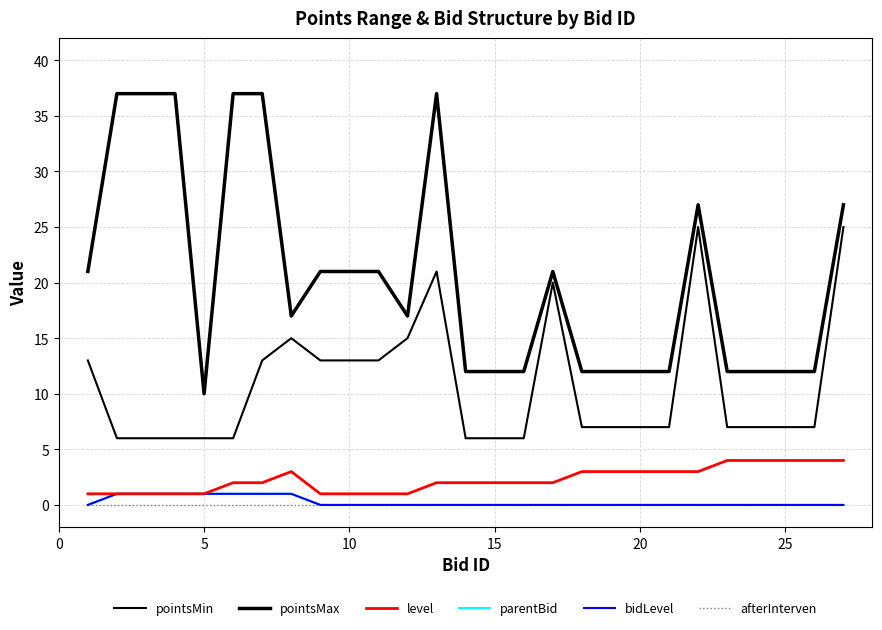

Does the chart display data point markers on the line(s)?

No